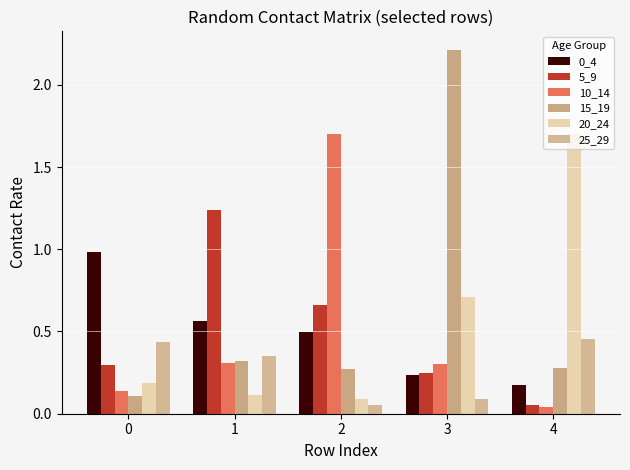

What is the average value of the 15_19 series?

0.6